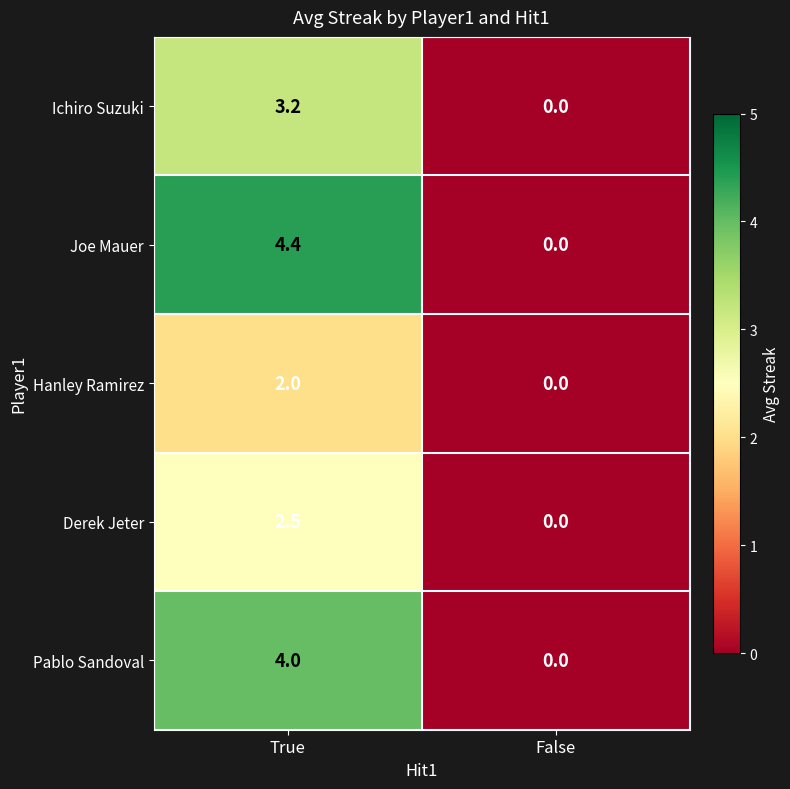

What is the spread (max minus min) of values at True?

2.4